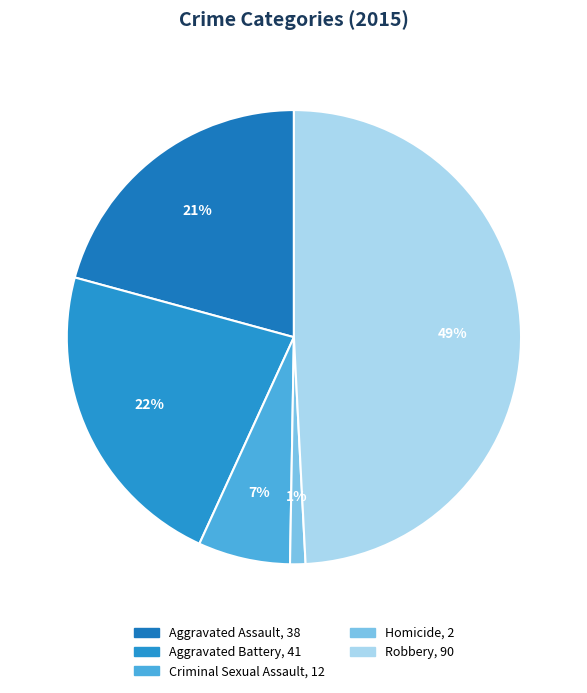

Is there a majority slice in this chart?

No